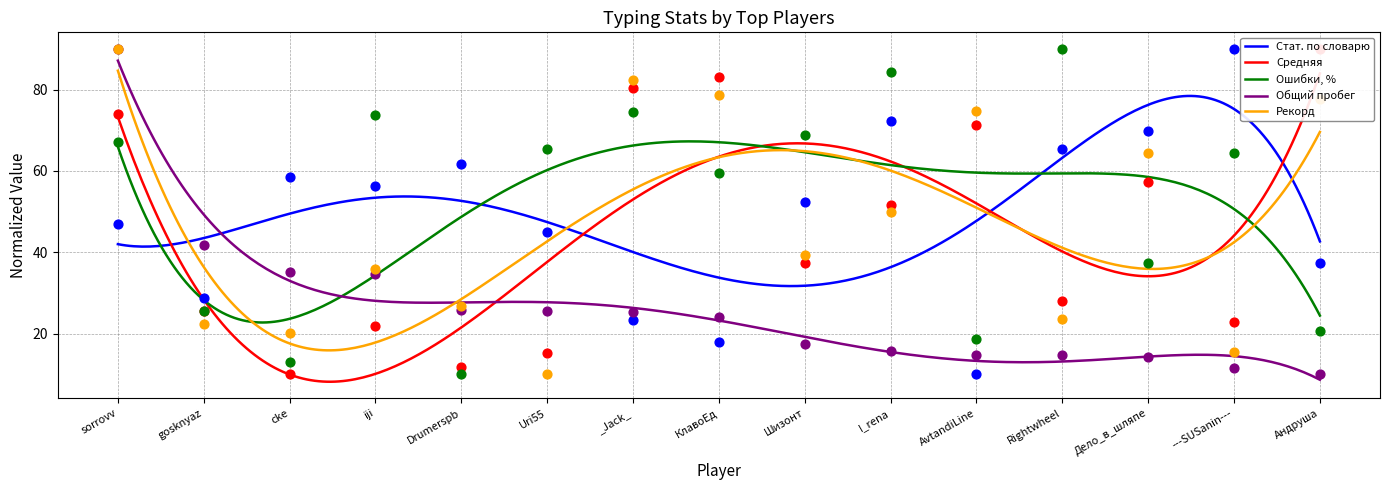

Which series contains the highest Y value?

Стат. по словарю